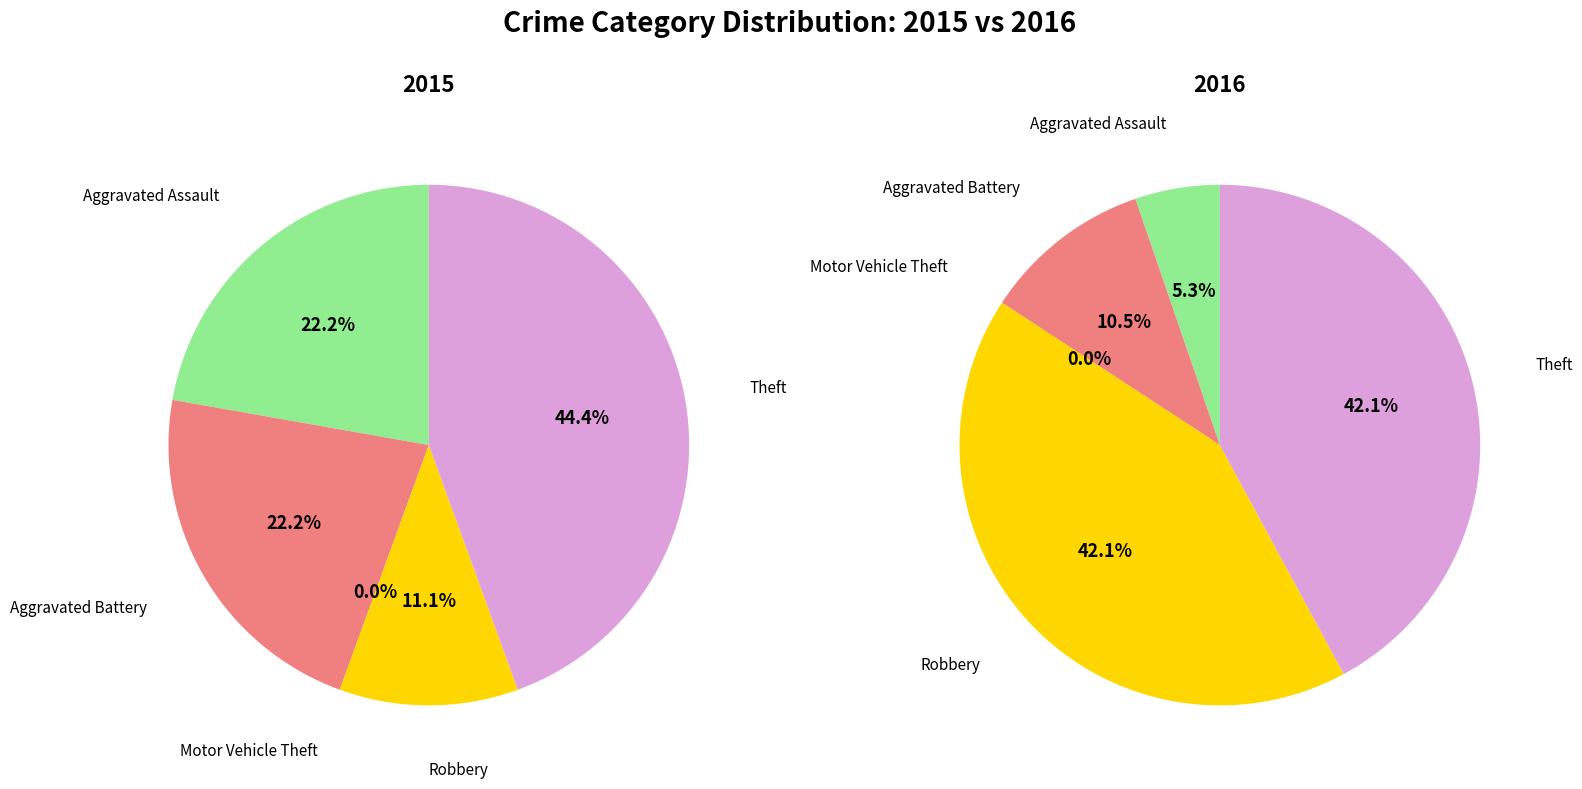

How much of the chart is everything except Robbery?

88.9%